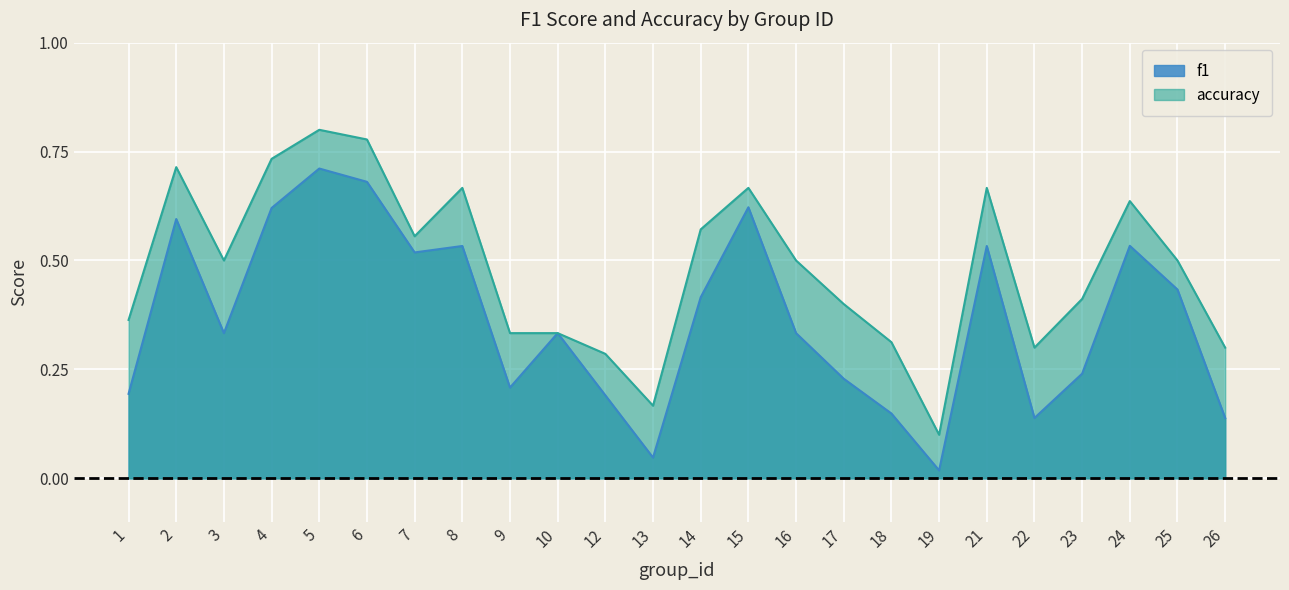

Rank the series by their average value, from lowest to highest.

f1, accuracy